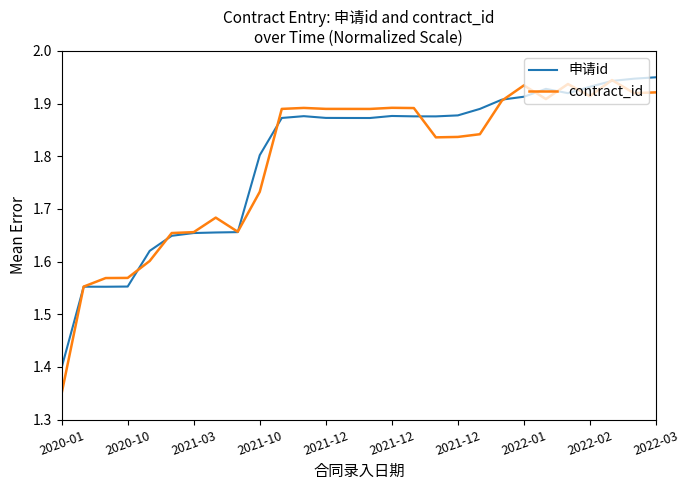

Which series has the widest spread of values?

contract_id